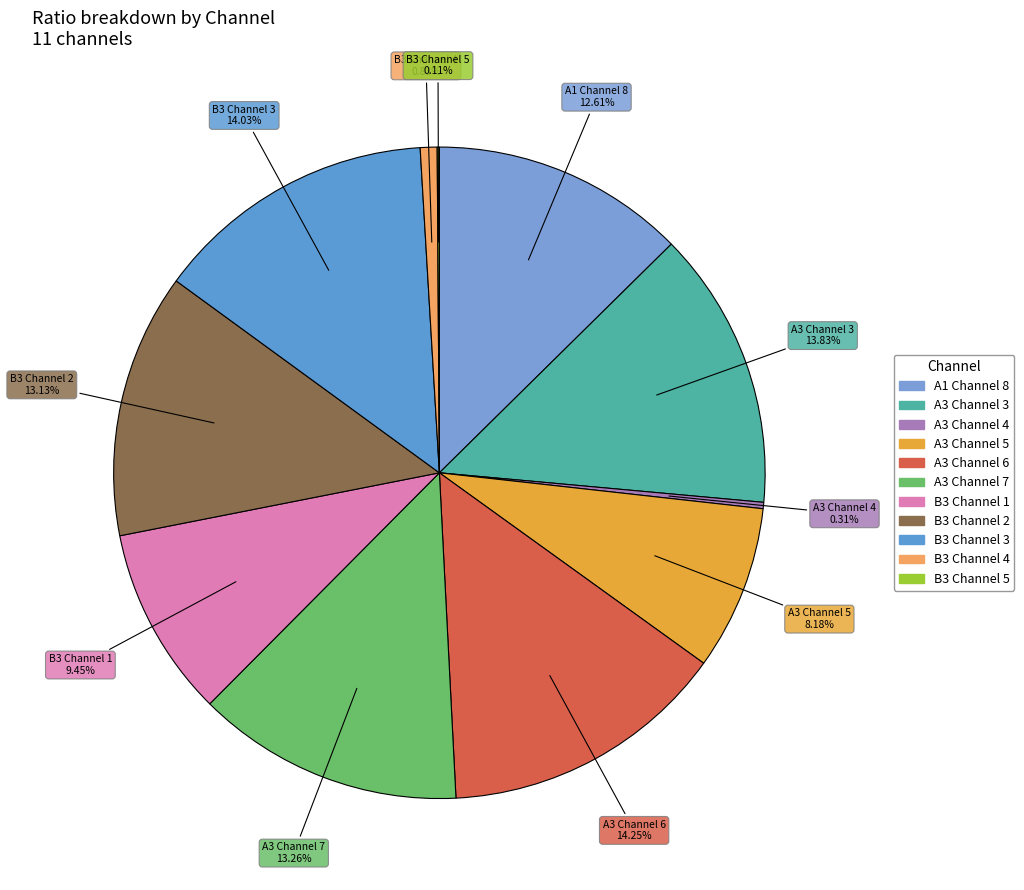

How many segments does this pie chart have?

11